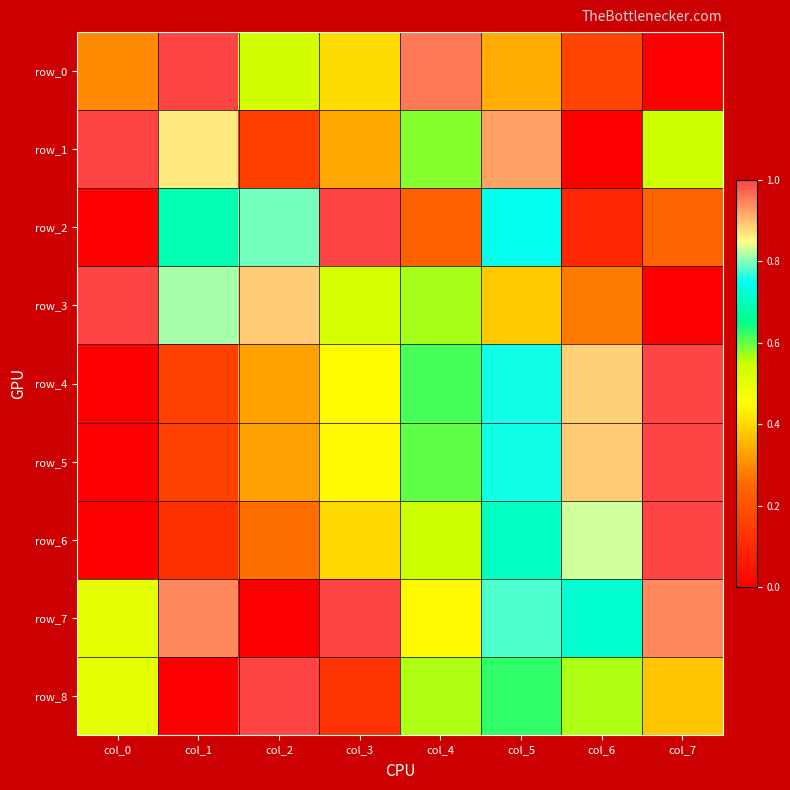

What is the sum of the row_8 values at col_7 and col_2?

1.4